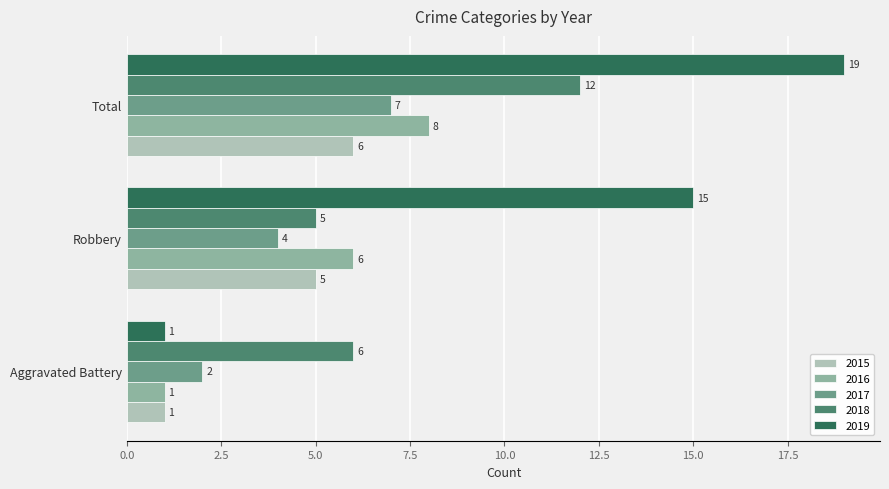

What is the greatest value displayed?

19